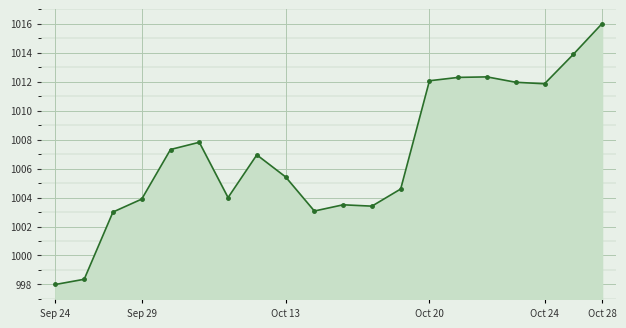

What is the value of the 2nd point from the left?

998.4